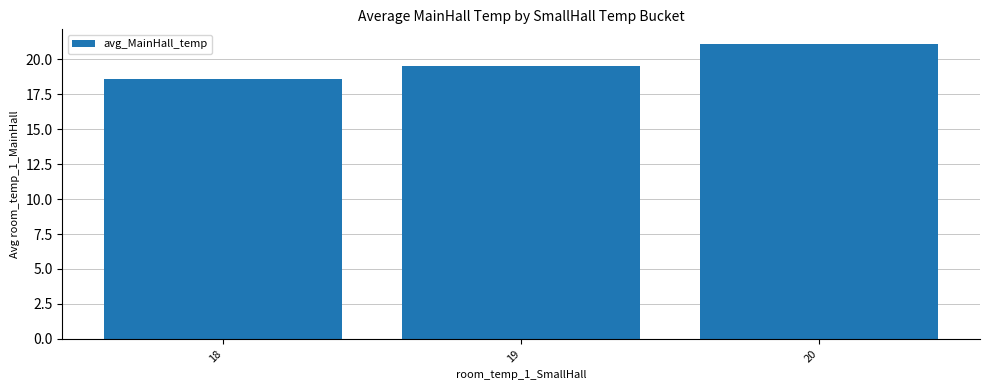

Are the bars grouped side by side (vs. stacked)?

No